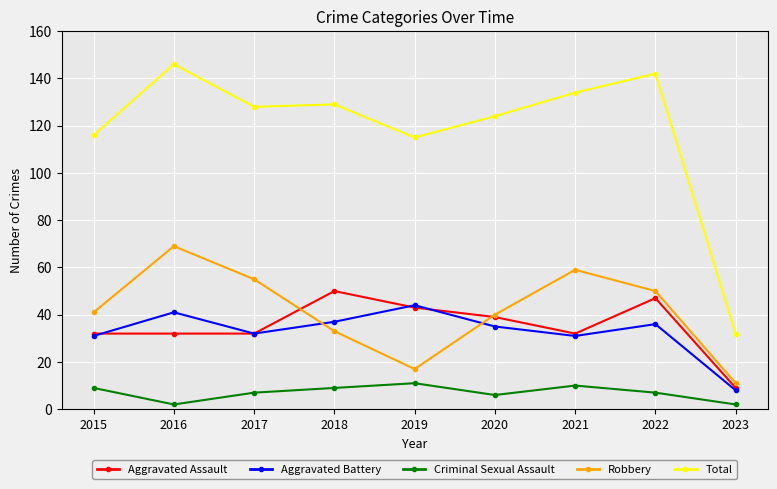

Read the Aggravated Battery value at 2019.

44